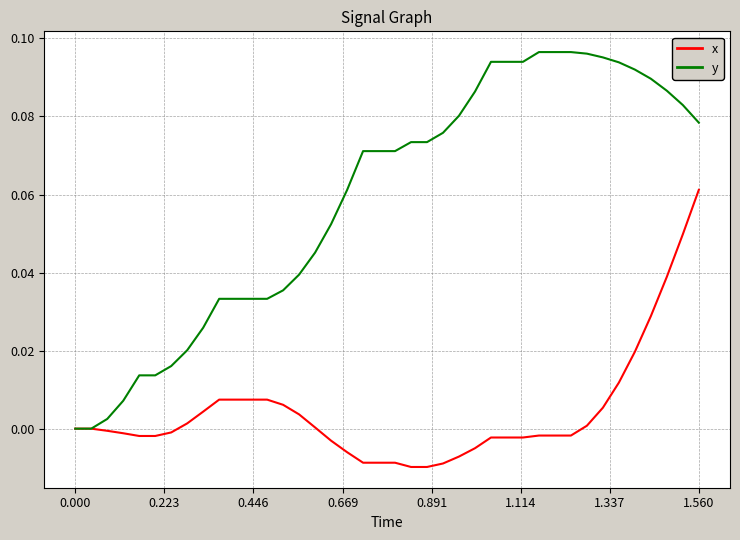

Which series has the widest spread of values?

y